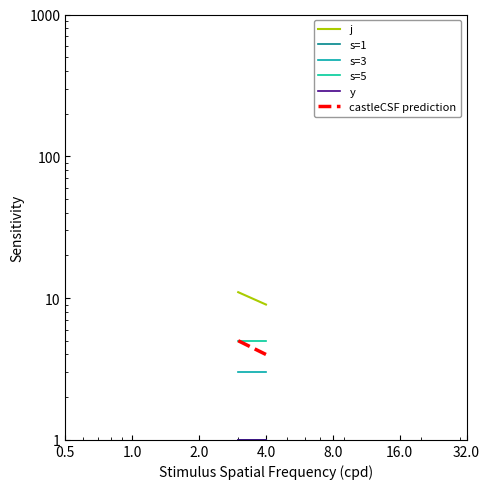

Which series changed the most between 0.5 and 1.0?

j